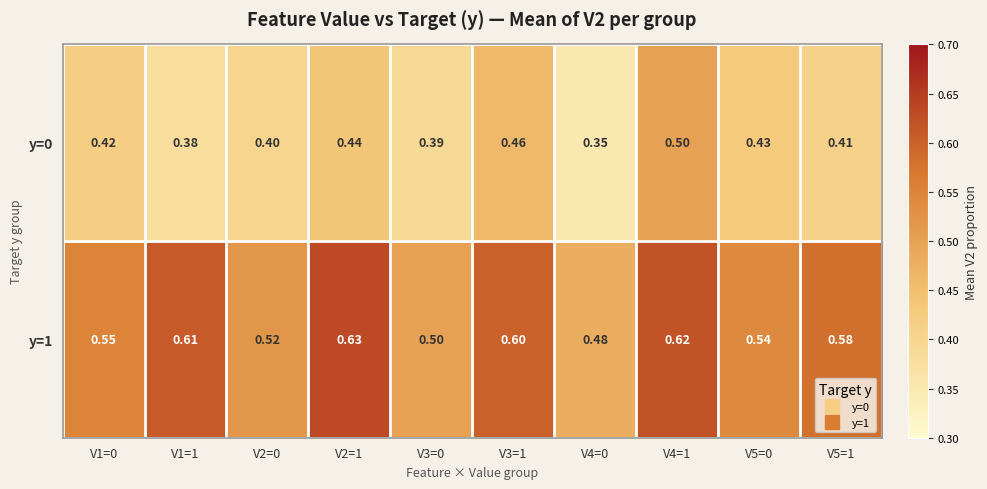

At which category is the sum across all series the highest?

V4=1